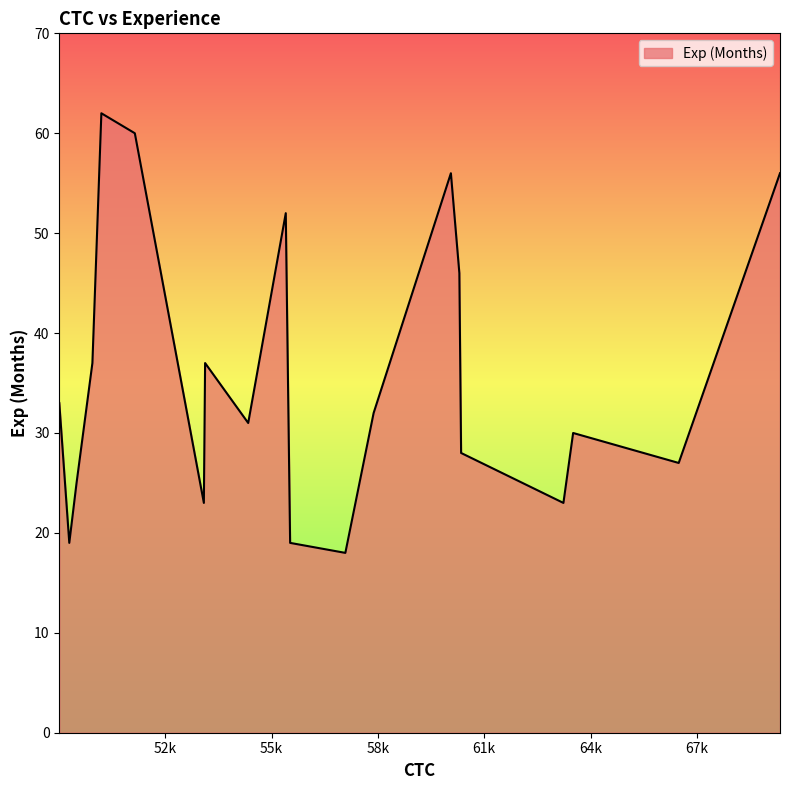

What is the greatest value displayed?

62